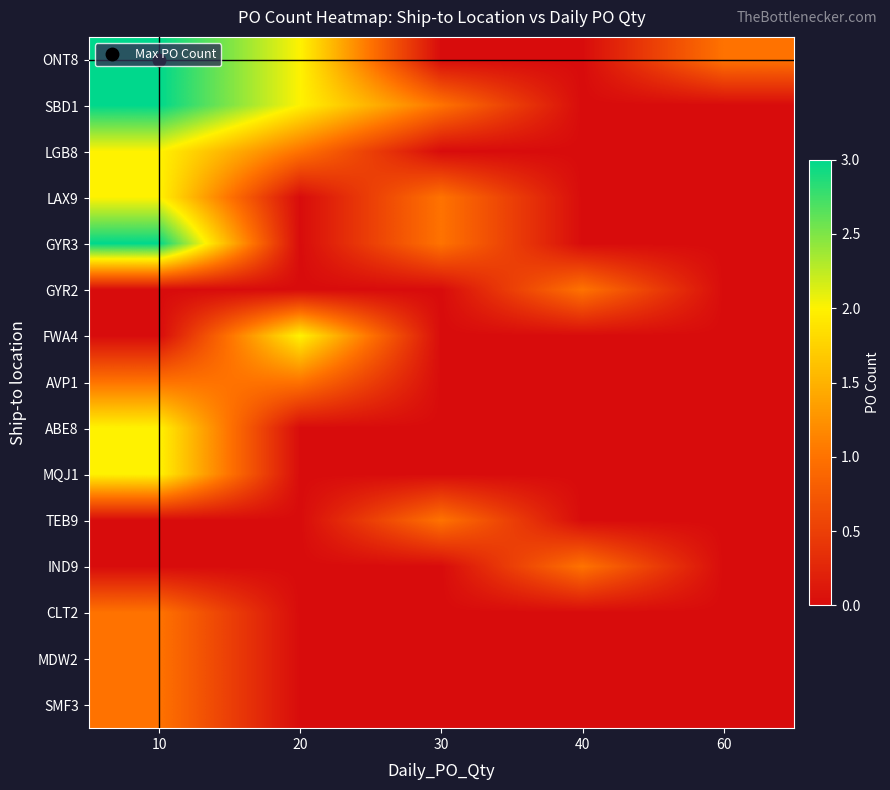

Count the number of data series in this chart.

15